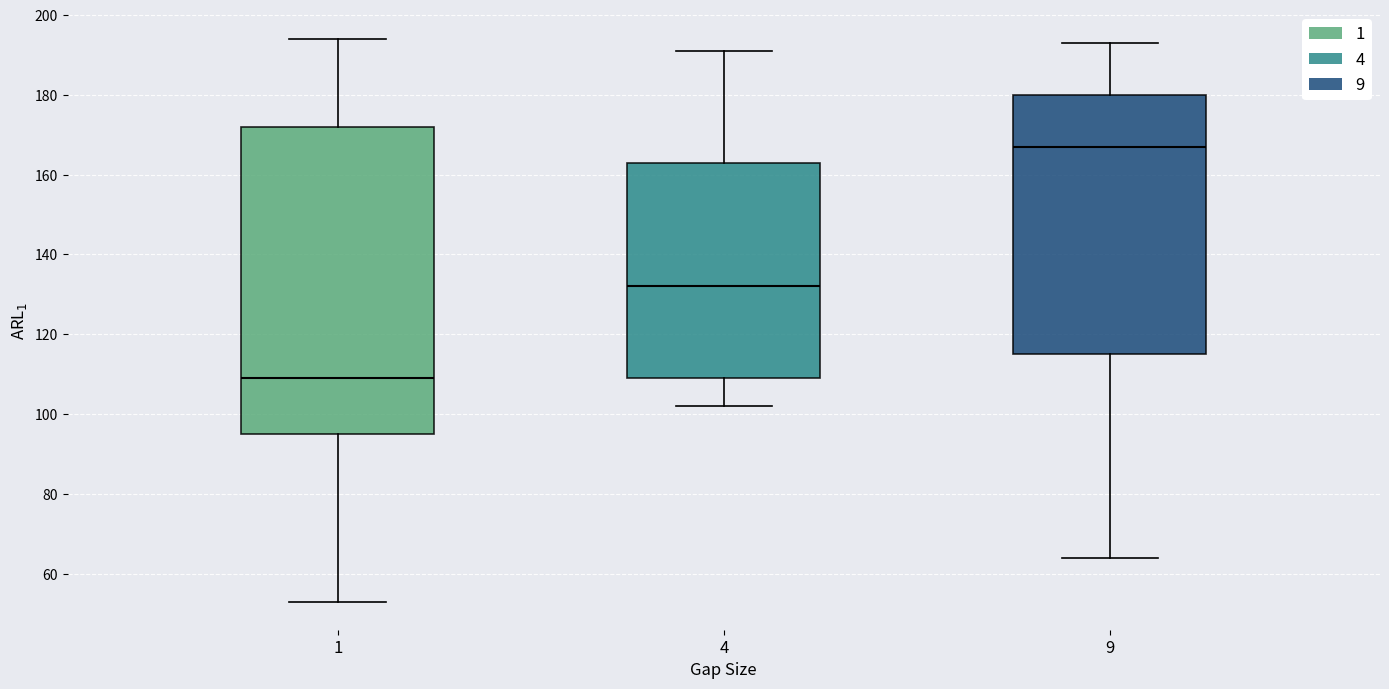

Reading left to right, transcribe this box plot: for each box, give where its median line is, the range the box spans, and where its two whiskers end, as read against the y-axis. The values are not printed on the chart, so give them approximately, as read against the axis.

1: median 110, box 96 to 172, whiskers 54 to 194
4: median 132, box 110 to 164, whiskers 102 to 192
9: median 168, box 116 to 180, whiskers 64 to 194